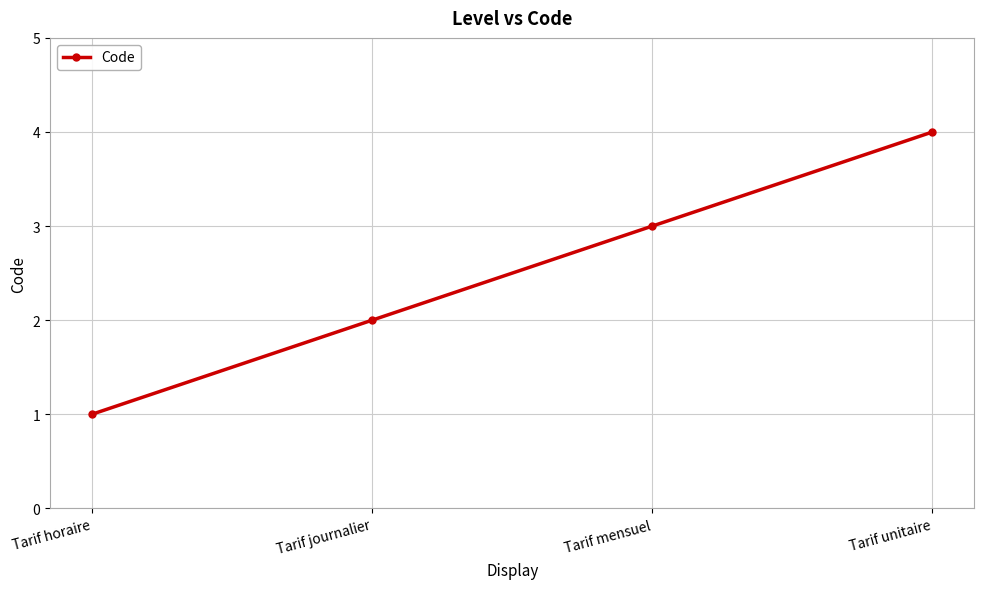

Reading left to right, what are all the values shown in this chart?

1	2	3	4